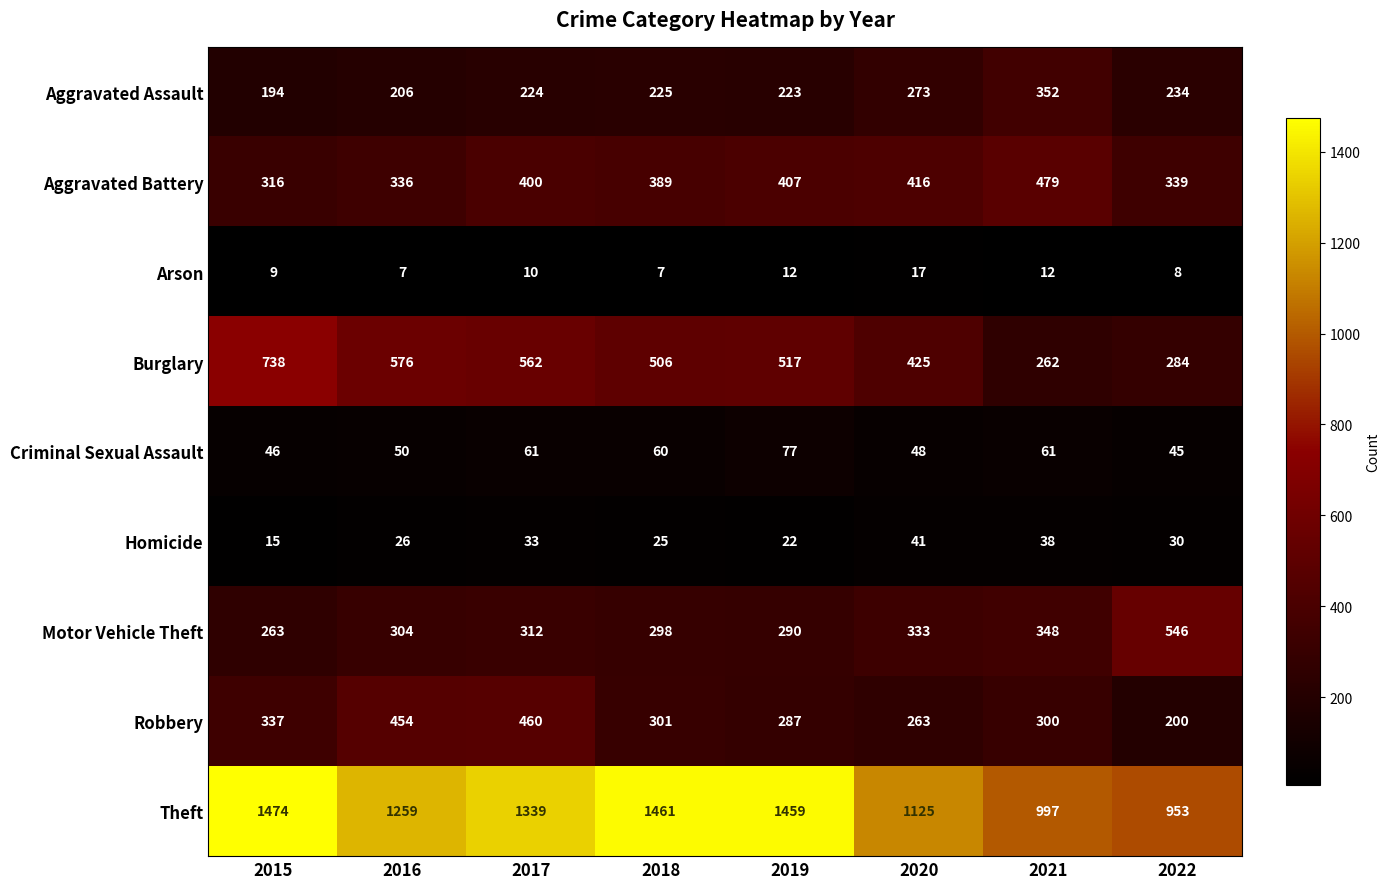

Where does the Theft series first go above 1339?

2015